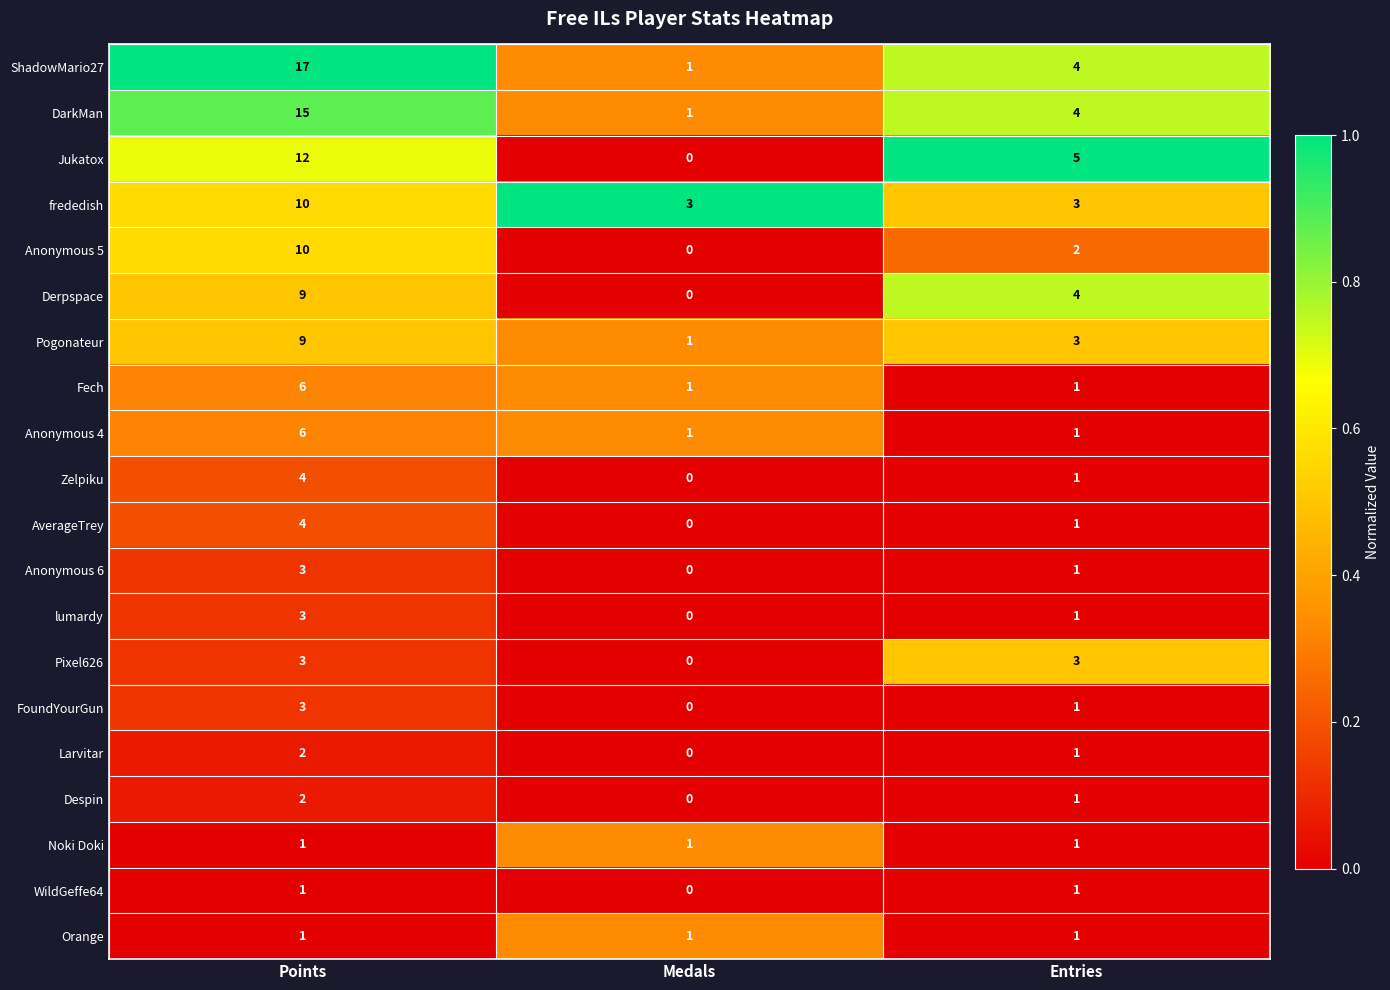

Count the number of categories in the chart.

3